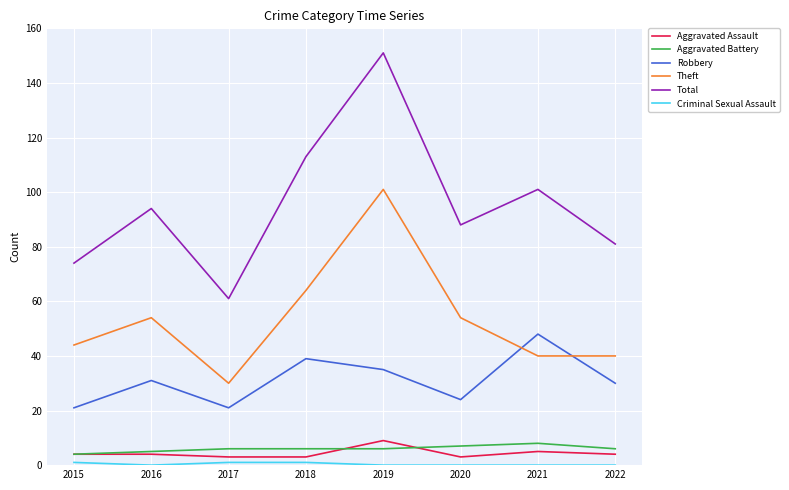

What is the sum of the Total values at 2016 and 2018?

207